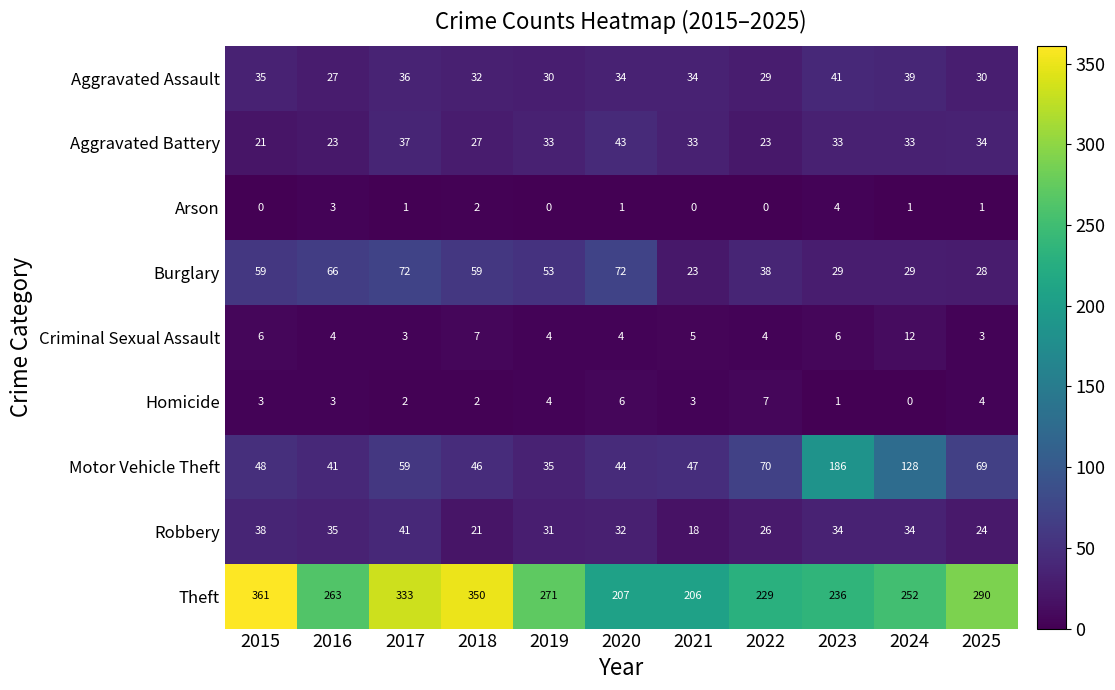

The Robbery series shows 21 at 2018. True or false?

True